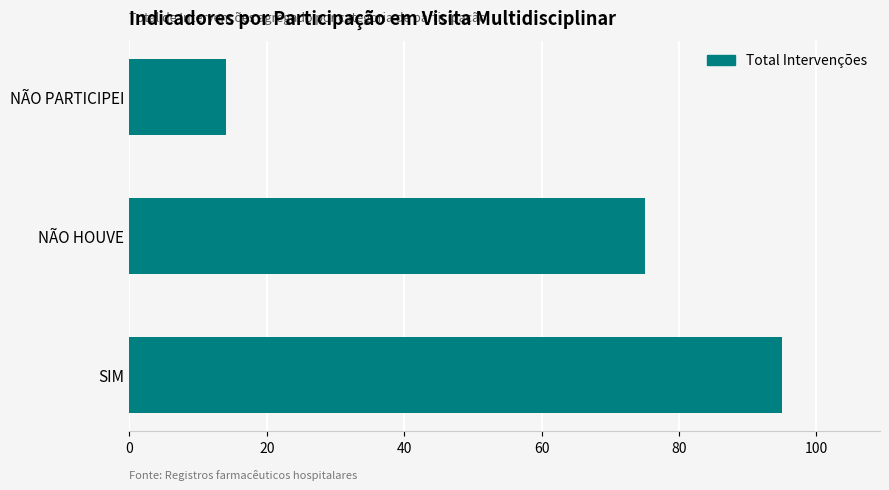

Reading bottom to top, extract all data points from this chart.

SIM=95	NÃO HOUVE=75	NÃO PARTICIPEI=14